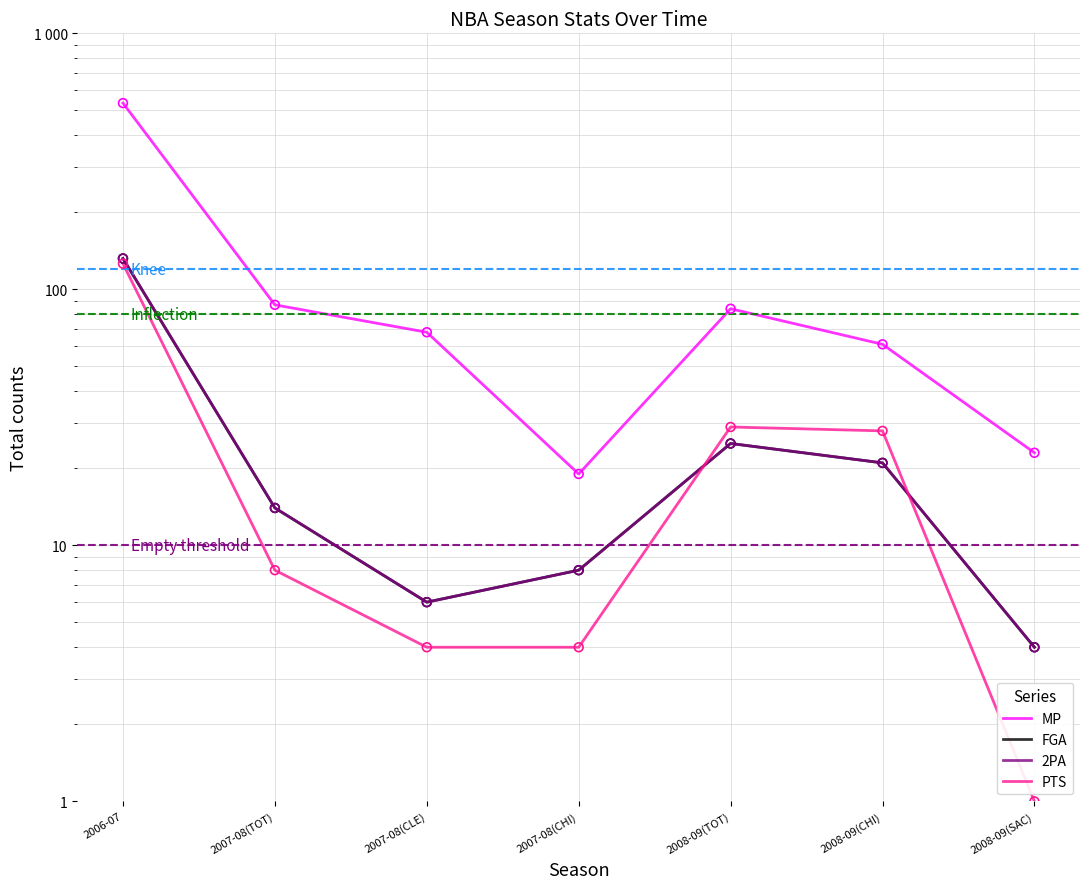

What are all the series names shown in the legend?

MP, FGA, 2PA, PTS